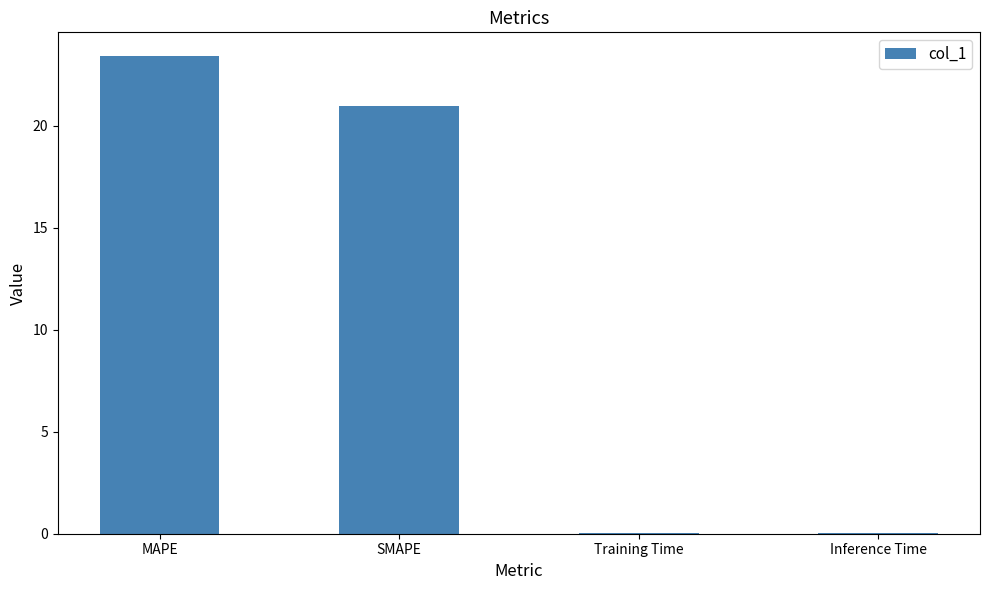

How many data points does each series have?

4